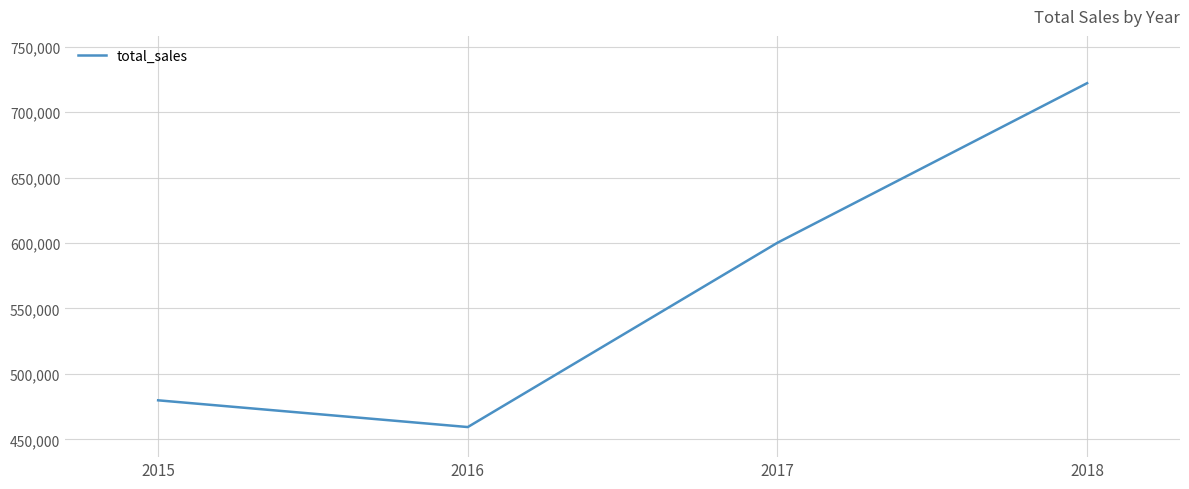

What is the change in value from 2015 to 2017?

+120336.3